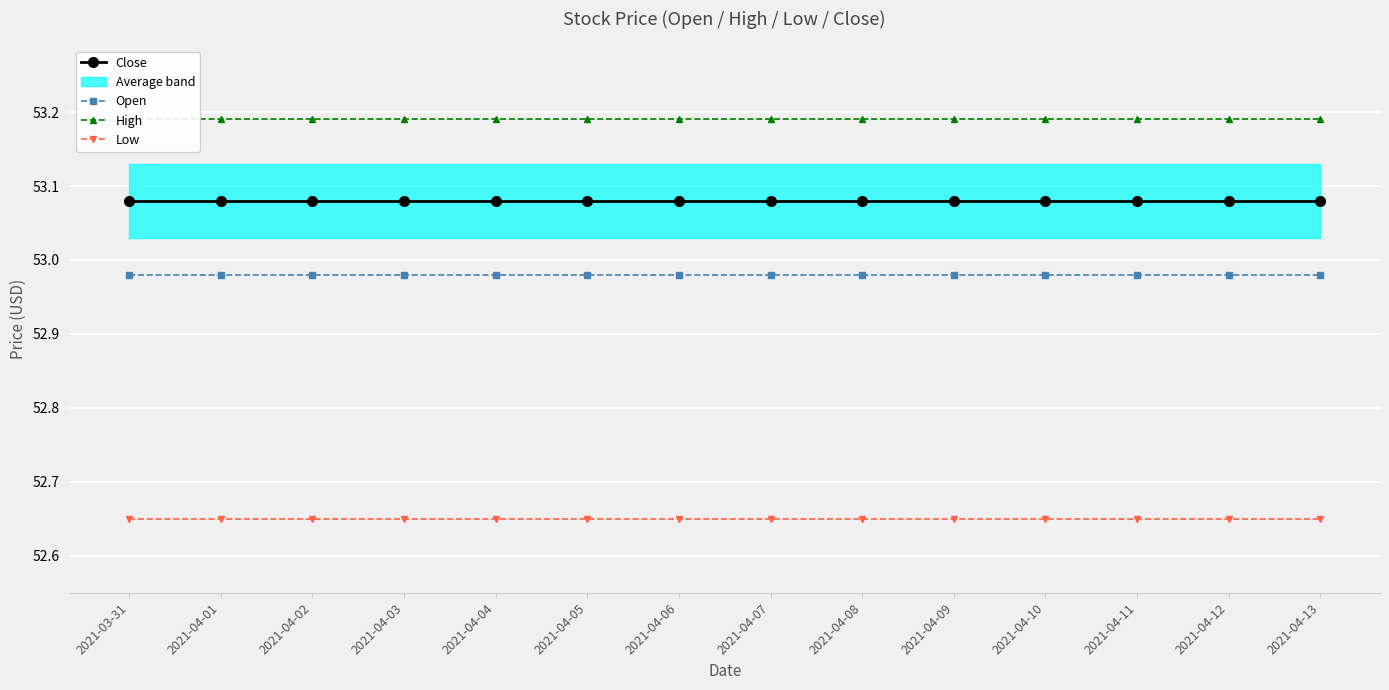

True or false: Open and Close intersect in this chart.

False